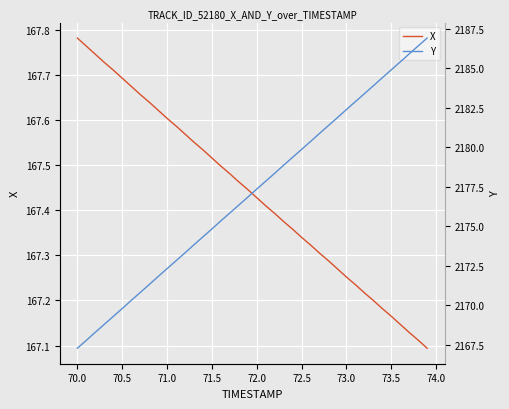

True or false: X has more than 1 interior local peaks.

False